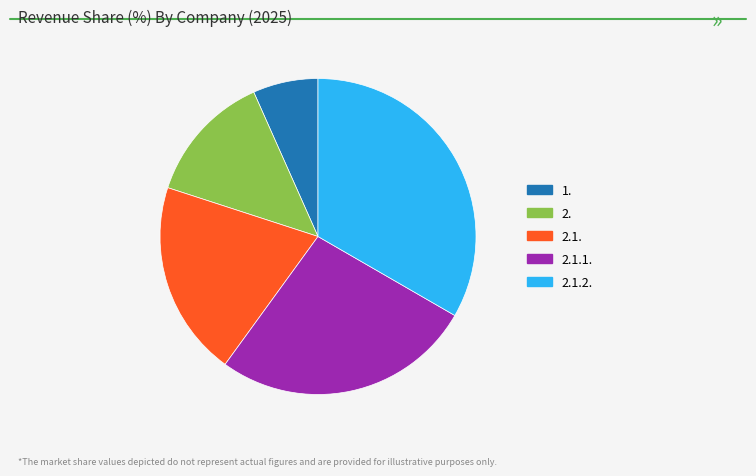

Is the sum of 2. and 1. greater than half?

No